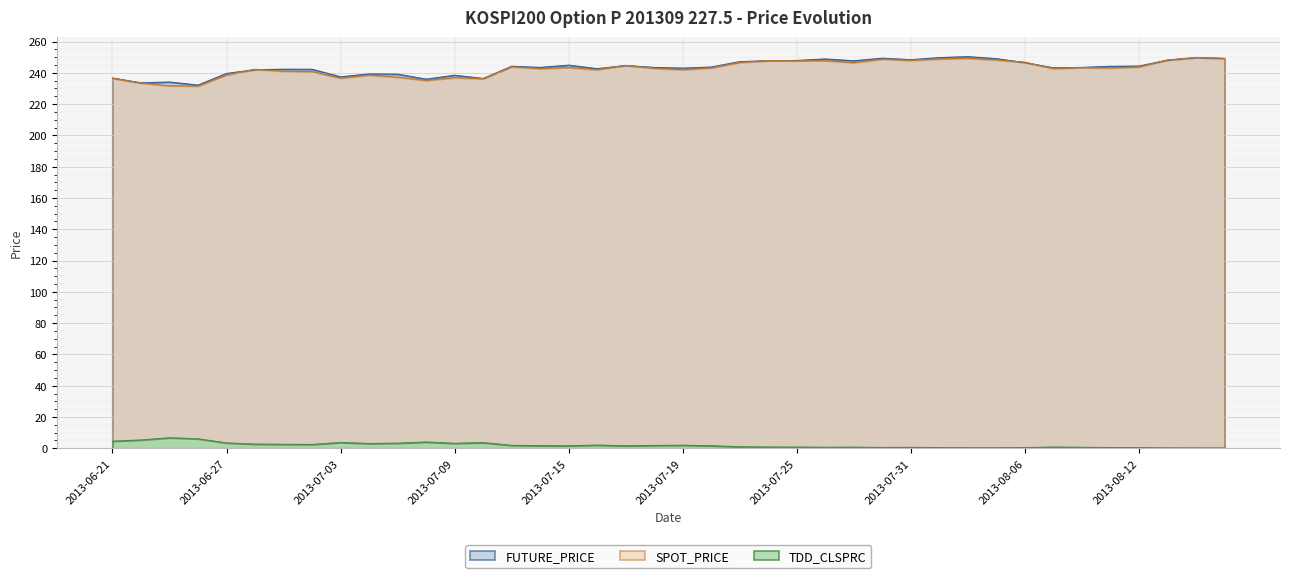

What are all the series names shown in the legend?

FUTURE_PRICE, SPOT_PRICE, TDD_CLSPRC